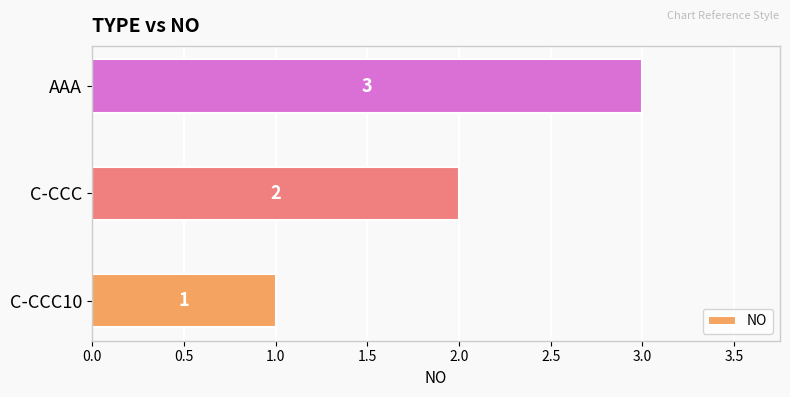

Read the value at AAA.

3